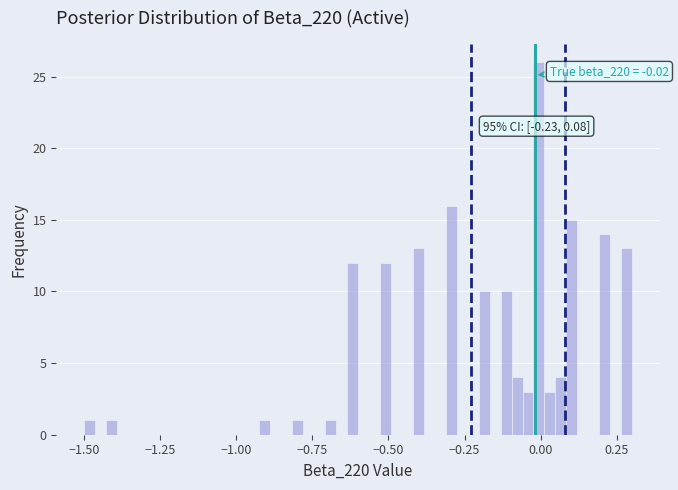

Read against the x-axis, roughly where is the centre of the tallest bar?

0.00